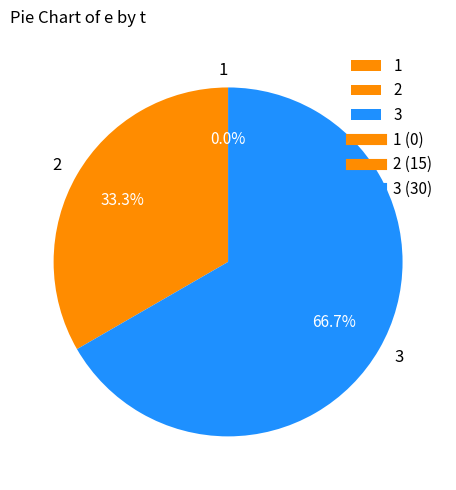

Does 2 represent more than half of the total?

No